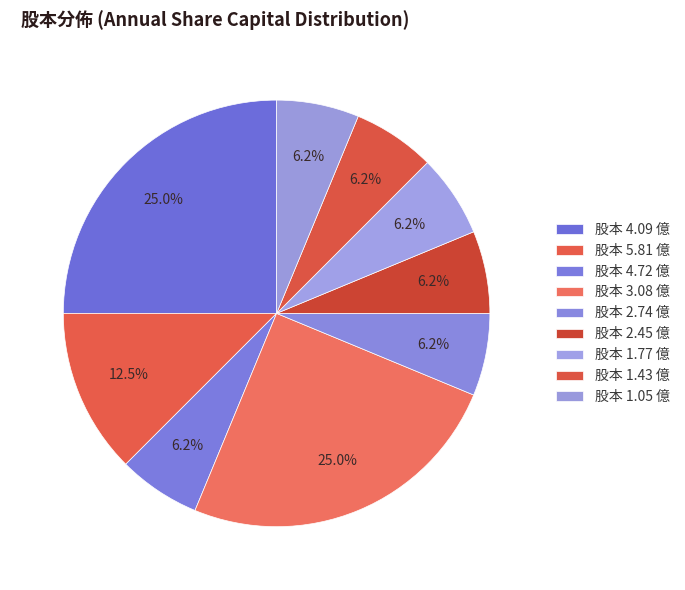

How many slices are in this pie chart?

9